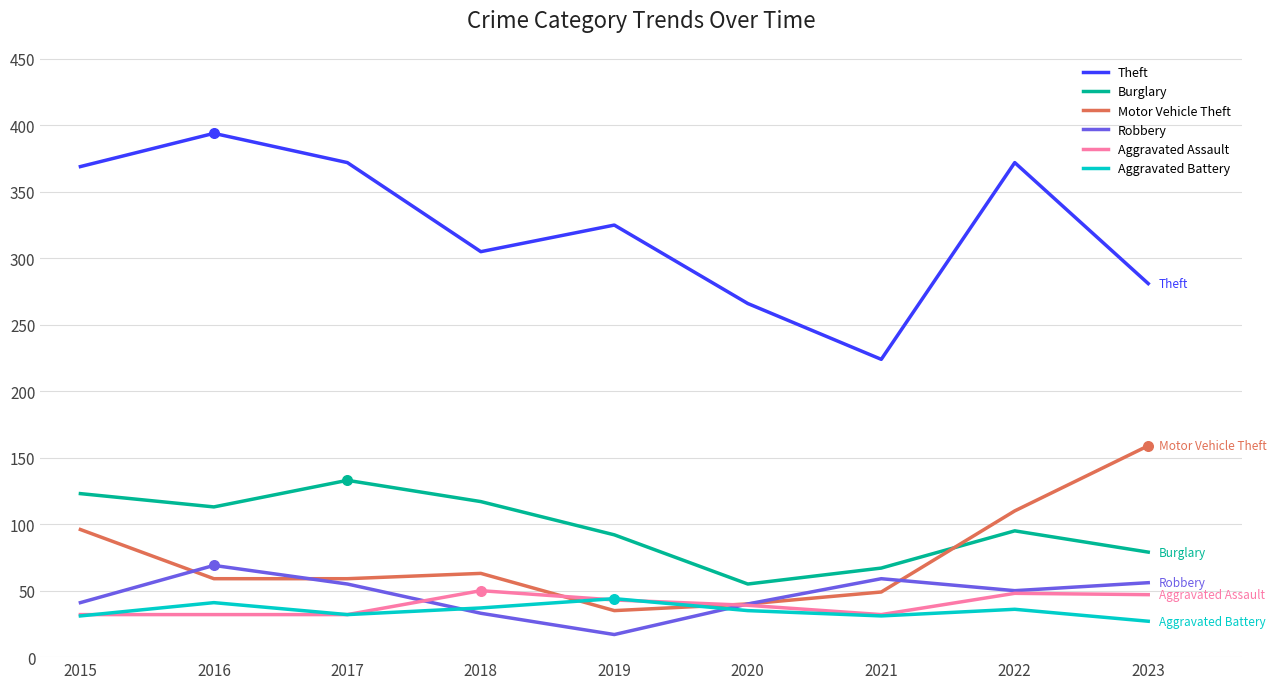

What is the total value across all series at 2023?

649